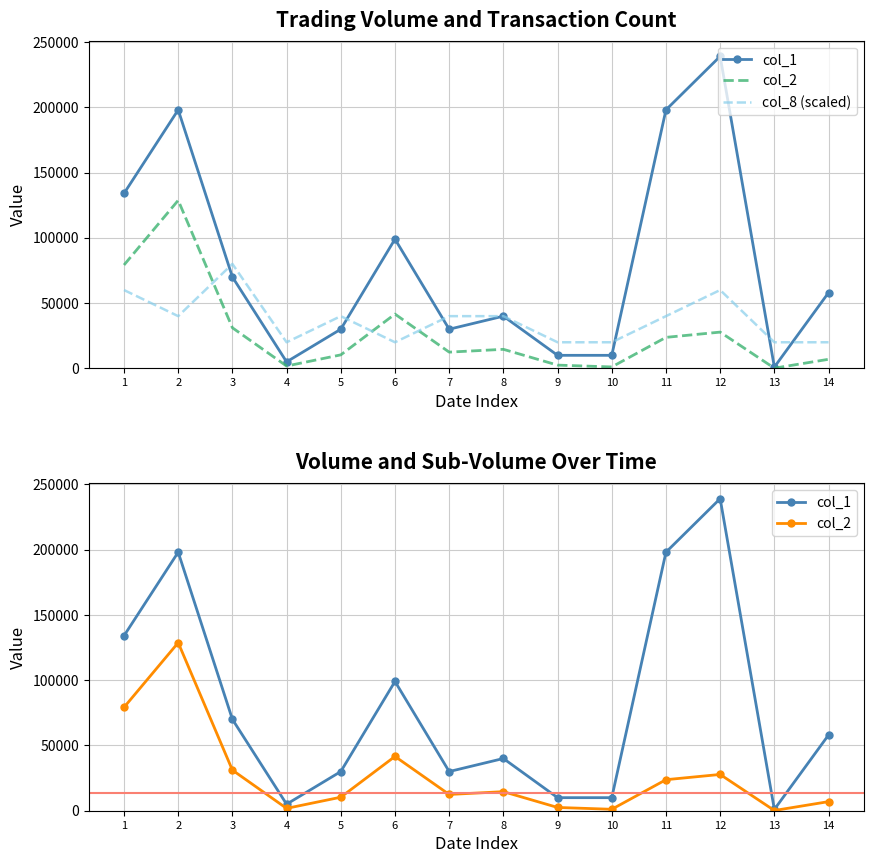

Which series ends up on top after the final intersection of col_8 (scaled) and col_2?

col_8 (scaled)